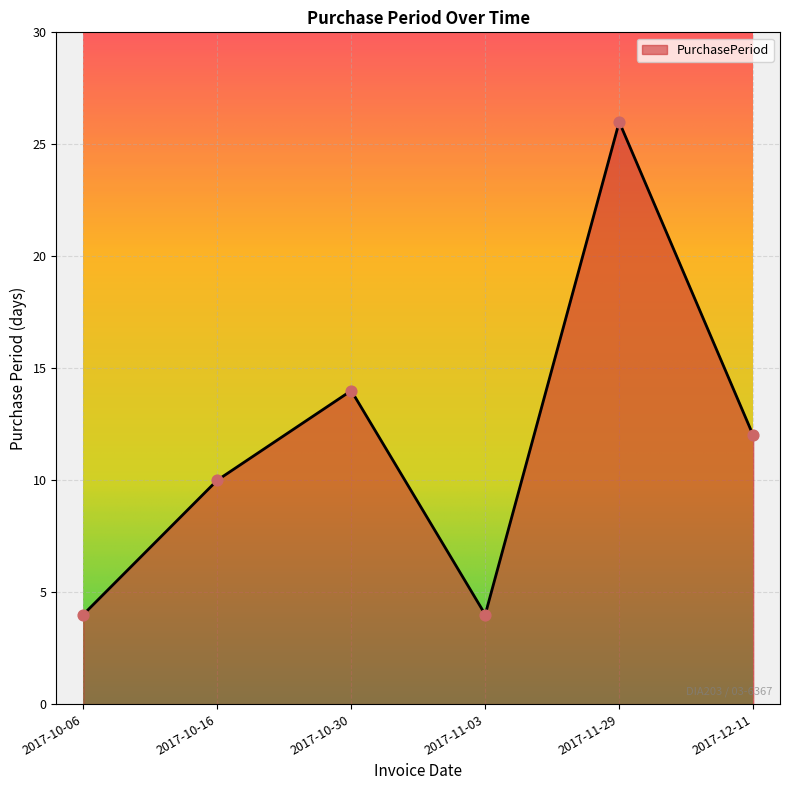

What is the change in value from 2017-11-03 to 2017-12-11?

+8